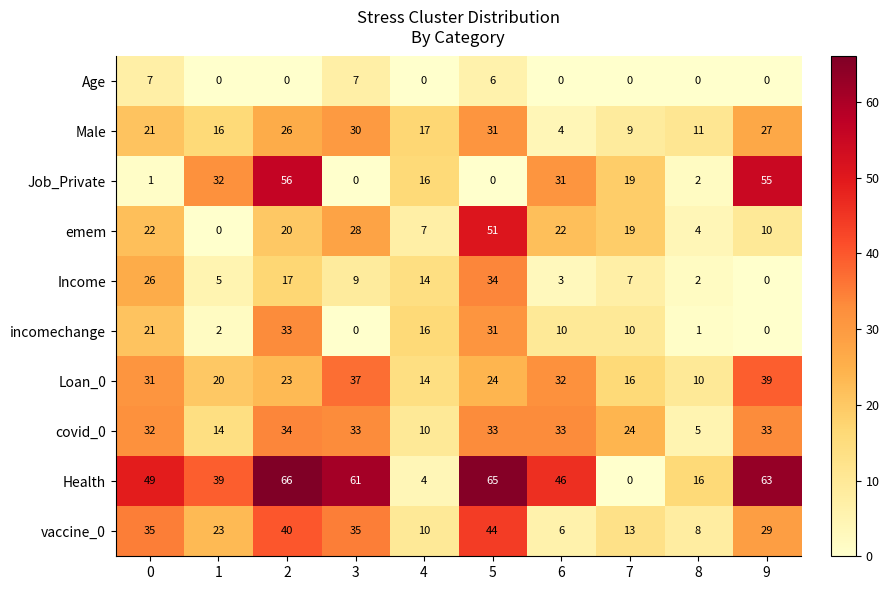

At how many categories does at least one series exceed 38?

7